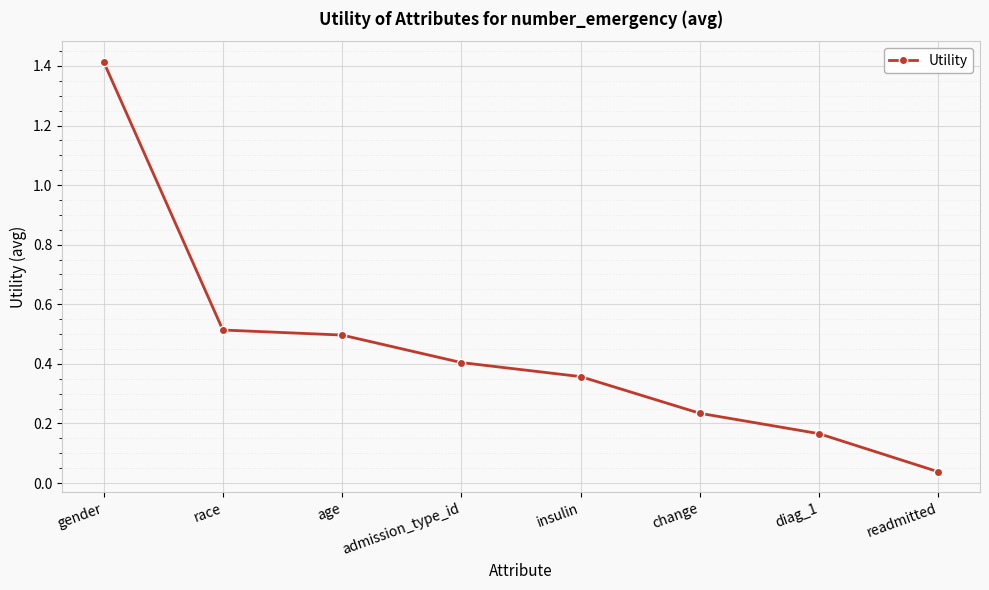

What is the average value?

0.5